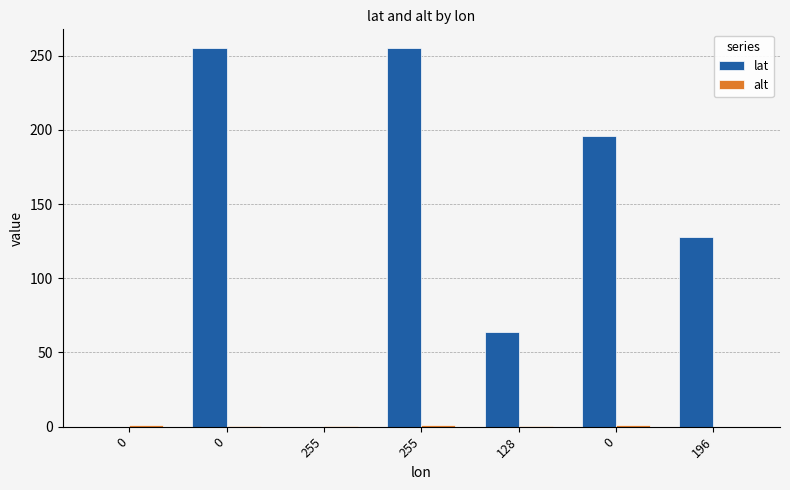

At how many categories does at least one series exceed 68?

4